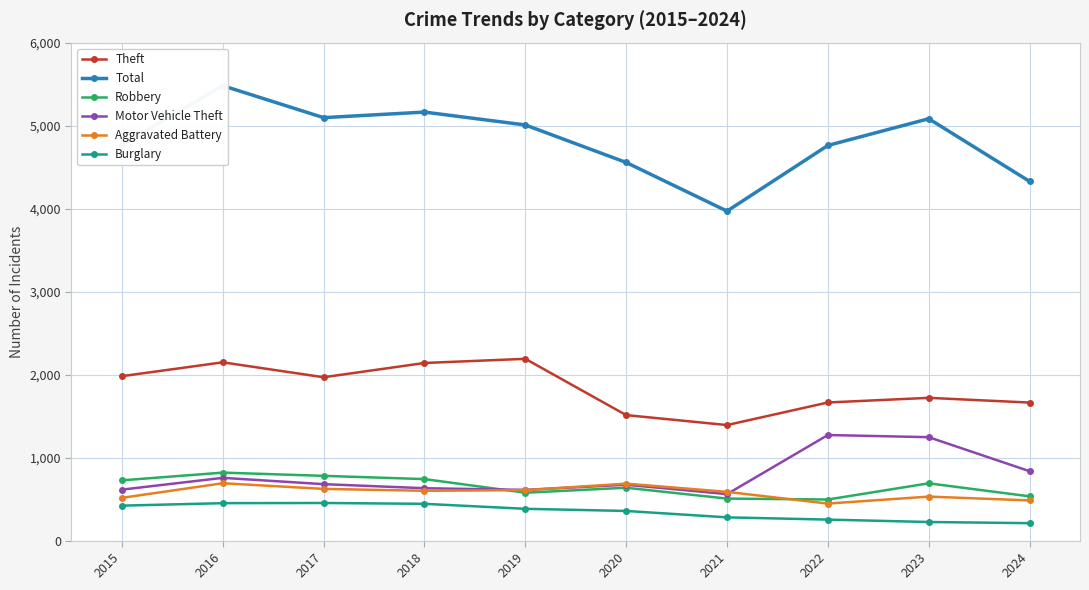

What is the difference between the second highest and second lowest values in the Motor Vehicle Theft series?

635